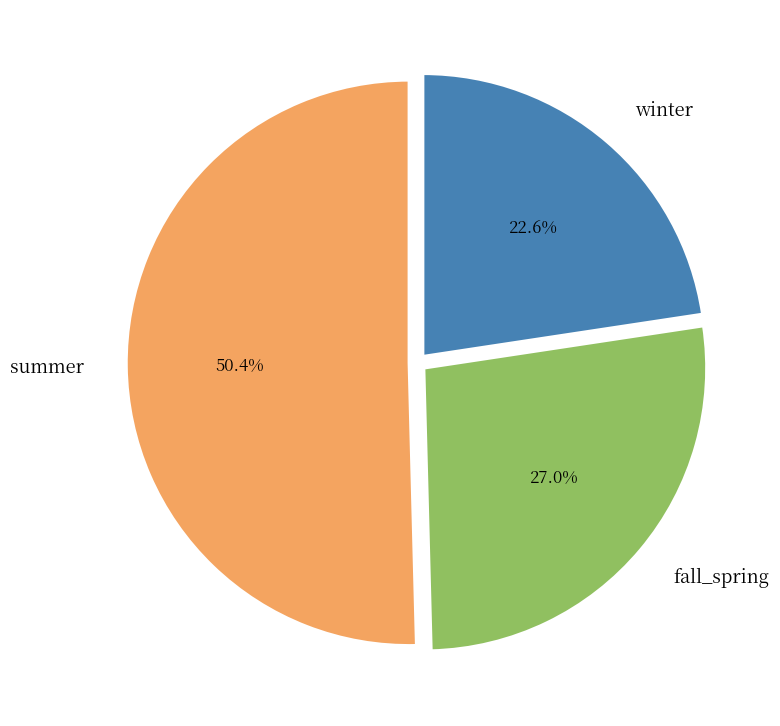

Does summer represent more than half of the total?

Yes